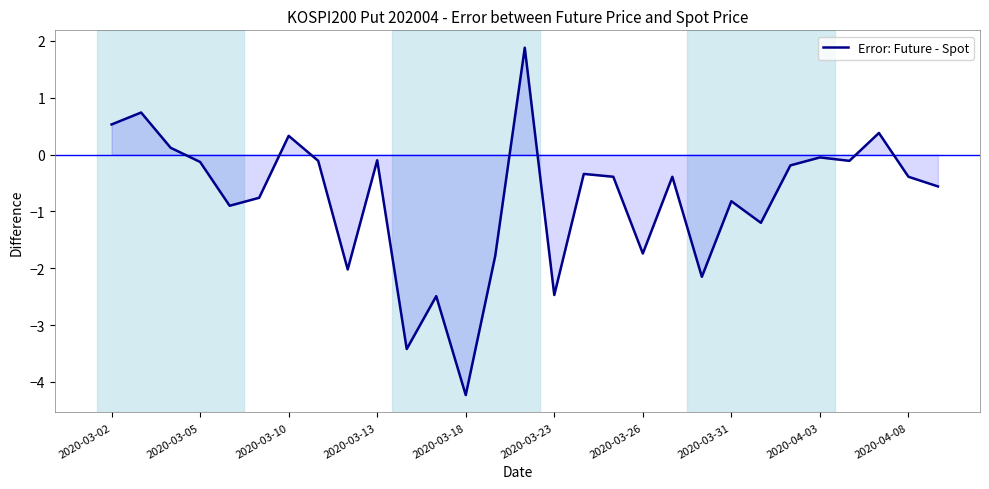

What is the difference between the maximum and minimum values?

6.1